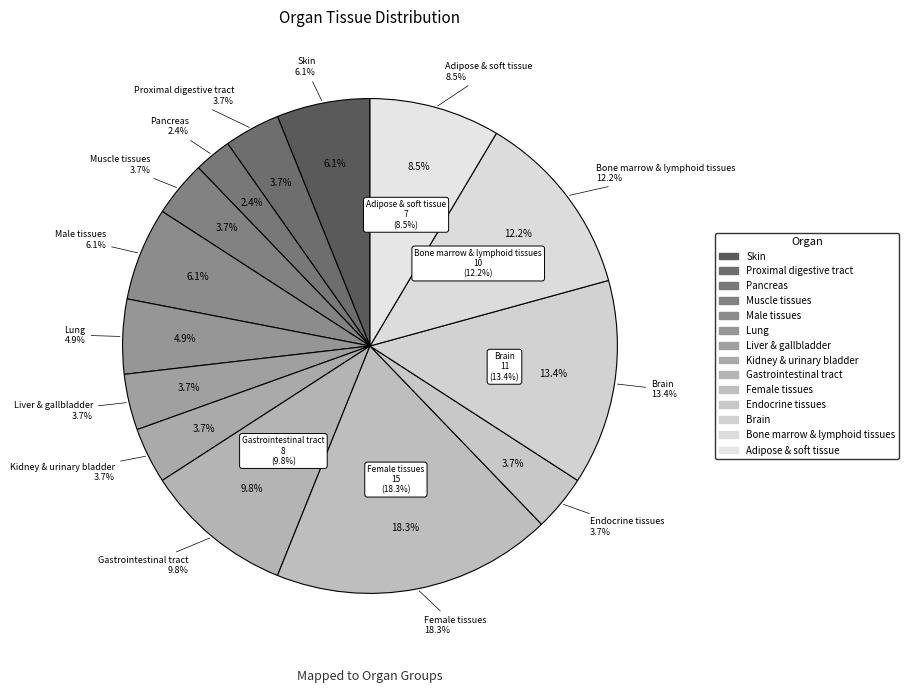

The Muscle tissues slice represents 4% of the pie. True or false?

True